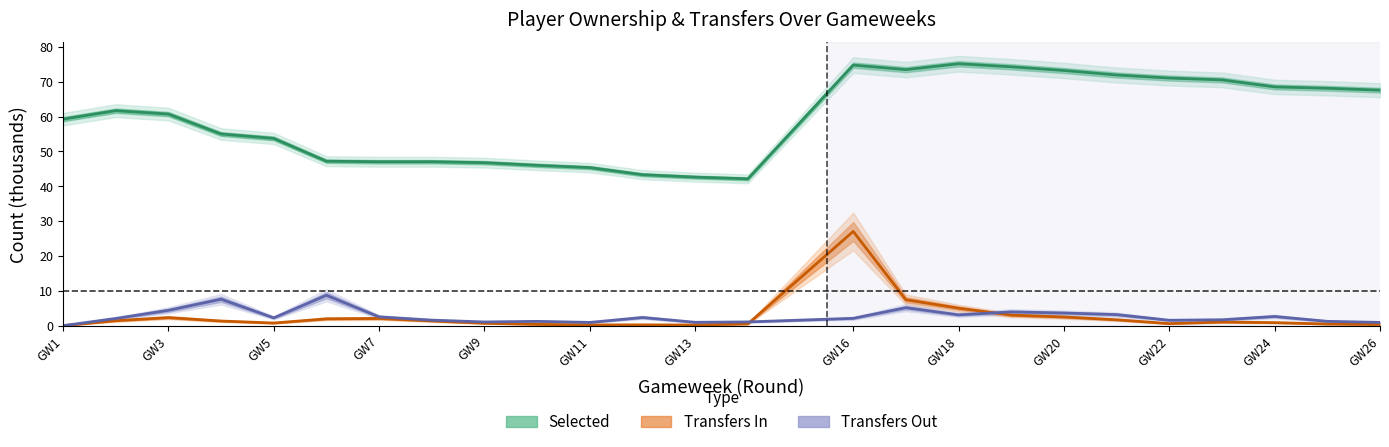

How many categories are shown in the chart?

25